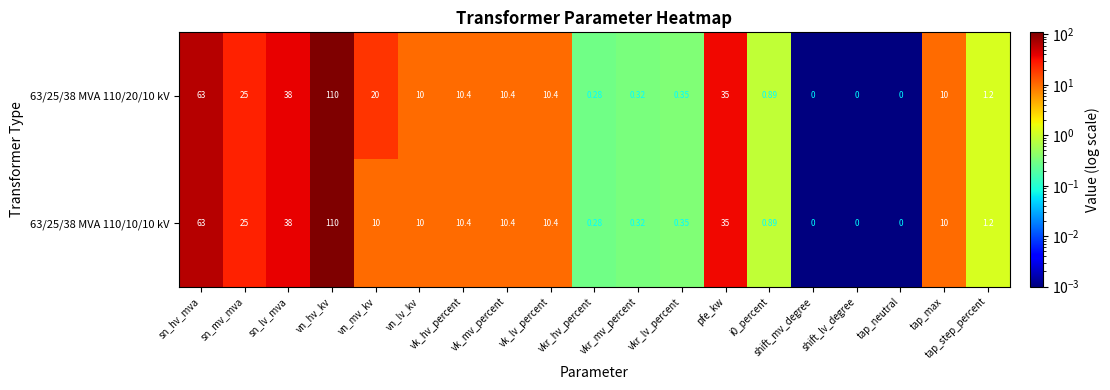

At which label is 63/25/38 MVA 110/10/10 kV closest to 55?

sn_hv_mva